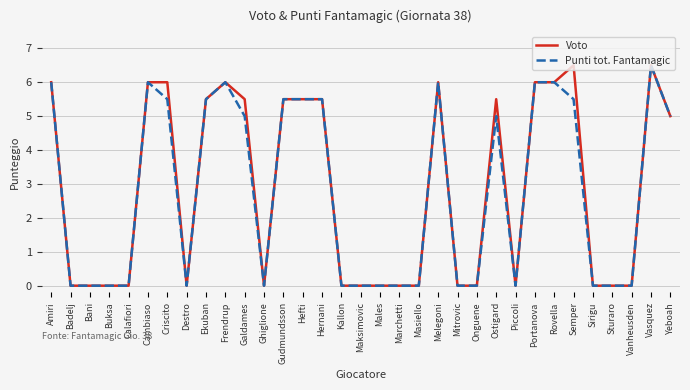

The Punti tot. Fantamagic series shows 3.4 at Piccoli. True or false?

False